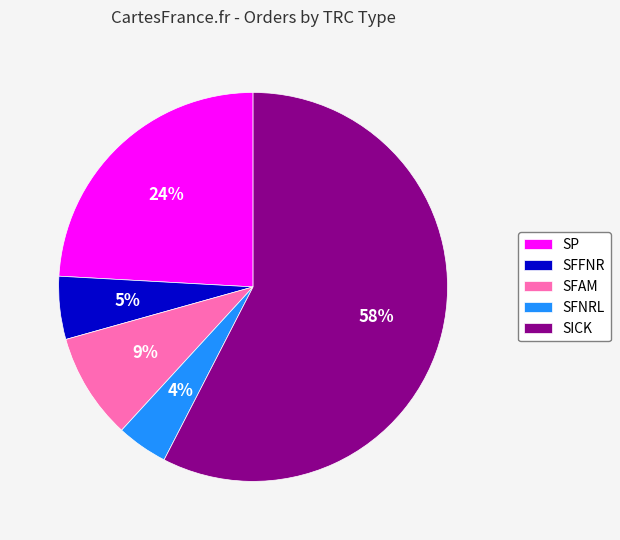

To the nearest percent, what is the combined percentage of SP and SFFNR?

29%